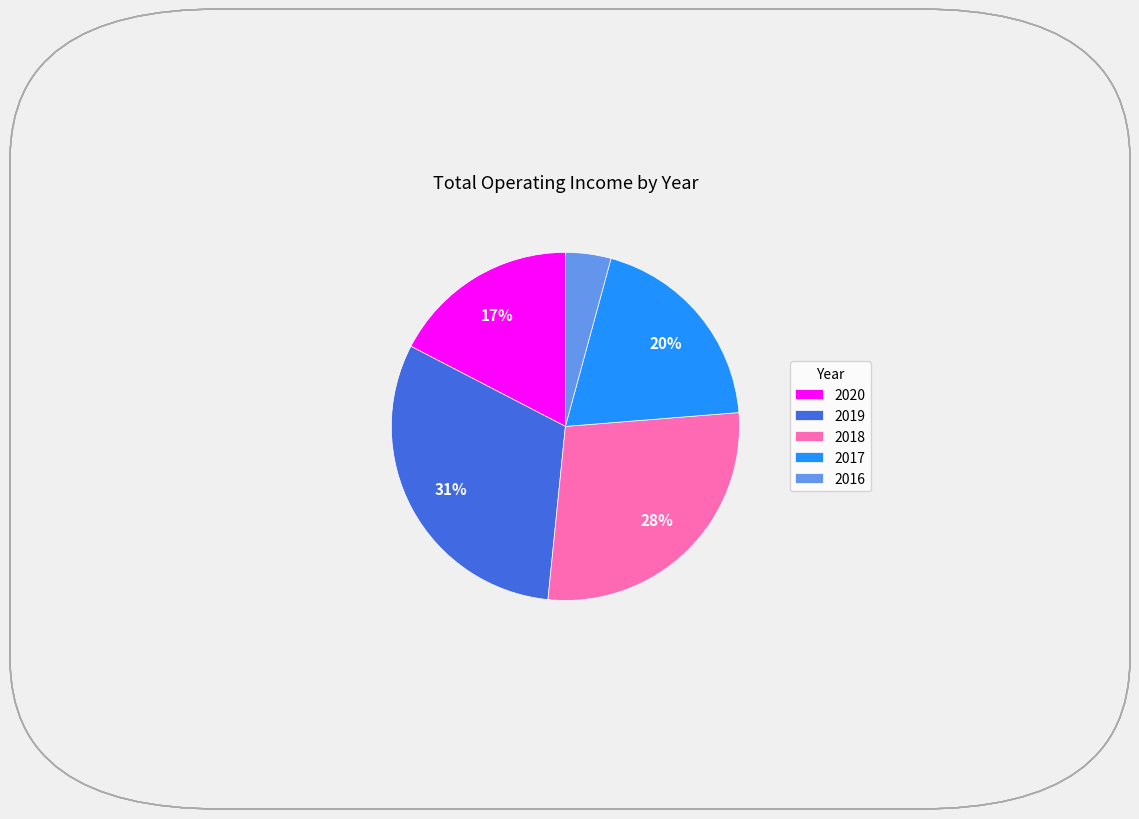

To the nearest percent, what percentage of the pie is 2019?

31%